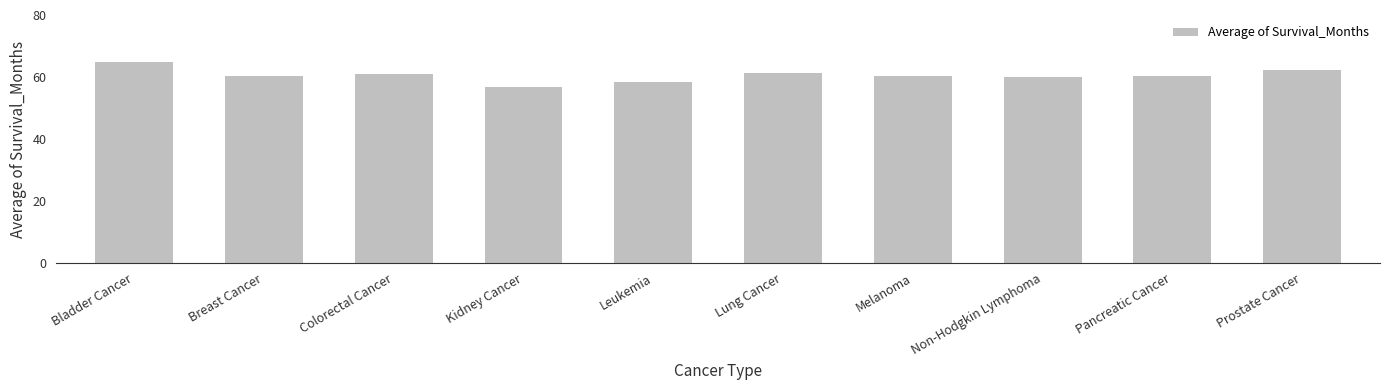

Count the number of data series in this chart.

1